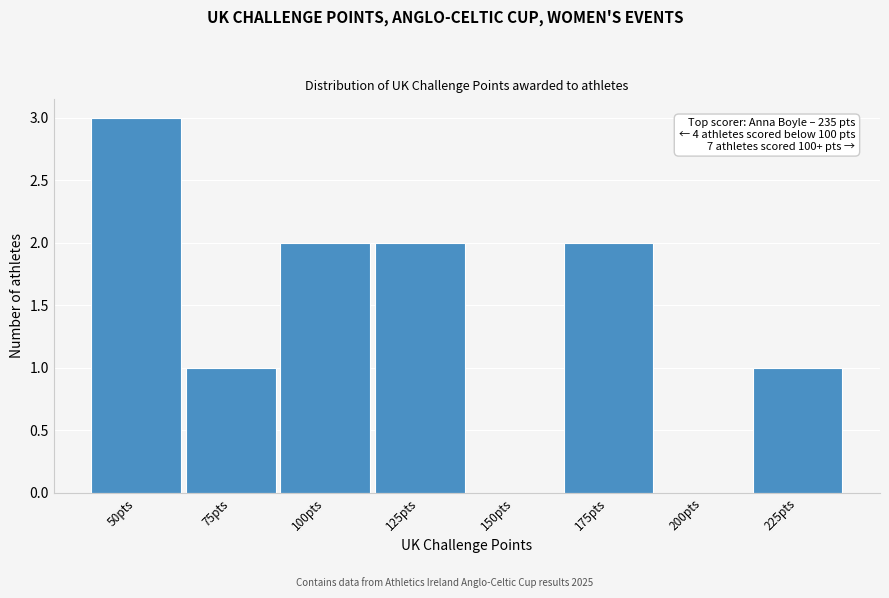

Reading right to left, what are all the values shown in this chart?

225pts=1	200pts=0	175pts=2	150pts=0	125pts=2	100pts=2	75pts=1	50pts=3